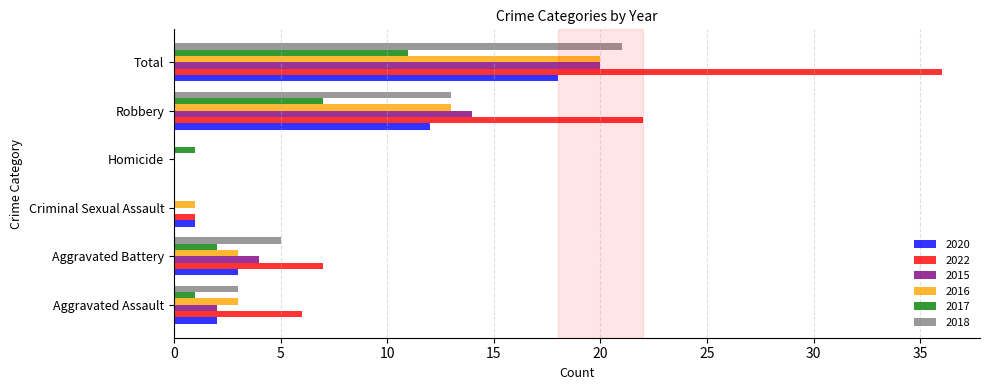

Which series changed the most between Aggravated Assault and Total?

2022